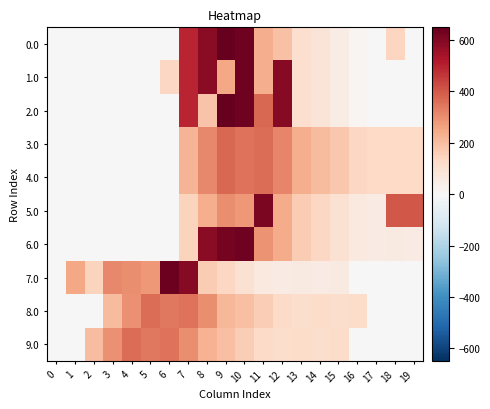

Reading left to right, what are all the values shown in this chart?

0.0: 0=0.0	1=0.0	2=0.0	3=0.0	4=0.0	5=0.0	6=0.0	7=494.8	8=586.7	9=649.2	10=629.9	11=238.4	12=192.3	13=111.3	14=82.0	15=49.5	16=10.3	17=4.4	18=140.8	19=3.8
1.0: 0=0.0	1=0.0	2=0.0	3=0.0	4=0.0	5=0.0	6=135.9	7=494.8	8=586.7	9=249.2	10=629.9	11=238.4	12=592.3	13=111.3	14=82.0	15=49.5	16=10.3	17=4.4	18=4.9	19=3.8
2.0: 0=0.0	1=0.0	2=0.0	3=0.0	4=0.0	5=0.0	6=0.0	7=494.8	8=186.7	9=649.2	10=629.9	11=374.3	12=592.3	13=111.3	14=82.0	15=49.5	16=10.3	17=4.4	18=4.9	19=3.8
3.0: 0=0.0	1=0.0	2=0.0	3=0.0	4=0.0	5=0.0	6=0.0	7=218.8	8=310.7	9=373.2	10=353.9	11=362.4	12=316.3	13=235.3	14=206.0	15=173.5	16=134.3	17=128.4	18=128.9	19=127.8
4.0: 0=0.0	1=0.0	2=0.0	3=0.0	4=0.0	5=0.0	6=0.0	7=218.8	8=310.7	9=373.2	10=353.9	11=362.4	12=316.3	13=235.3	14=206.0	15=173.5	16=134.3	17=128.4	18=128.9	19=127.8
5.0: 0=0.0	1=0.0	2=0.0	3=0.0	4=0.0	5=0.0	6=0.0	7=145.8	8=237.7	9=300.2	10=280.9	11=613.6	12=243.3	13=162.3	14=133.0	15=100.5	16=61.3	17=55.4	18=404.9	19=403.8
6.0: 0=0.0	1=0.0	2=0.0	3=0.0	4=0.0	5=0.0	6=0.0	7=145.8	8=586.7	9=623.1	10=629.9	11=289.4	12=243.3	13=162.3	14=133.0	15=100.5	16=61.3	17=55.4	18=55.9	19=54.8
7.0: 0=0.0	1=250.9	2=145.8	3=309.7	4=300.2	5=280.9	6=638.4	7=592.3	8=162.3	9=133.0	10=100.5	11=61.3	12=55.4	13=55.9	14=54.8	15=59.0	16=0.0	17=0.0	18=0.0	19=0.0
8.0: 0=0.0	1=0.0	2=0.0	3=206.8	4=298.7	5=361.2	6=341.9	7=350.4	8=304.3	9=216.9	10=194.0	11=161.5	12=122.3	13=116.4	14=116.9	15=115.8	16=120.0	17=0.0	18=0.0	19=0.0
9.0: 0=0.0	1=0.0	2=200.5	3=298.7	4=361.2	5=341.9	6=350.4	7=304.3	8=223.3	9=194.0	10=161.5	11=122.3	12=116.4	13=116.9	14=115.8	15=120.0	16=0.0	17=0.0	18=0.0	19=0.0